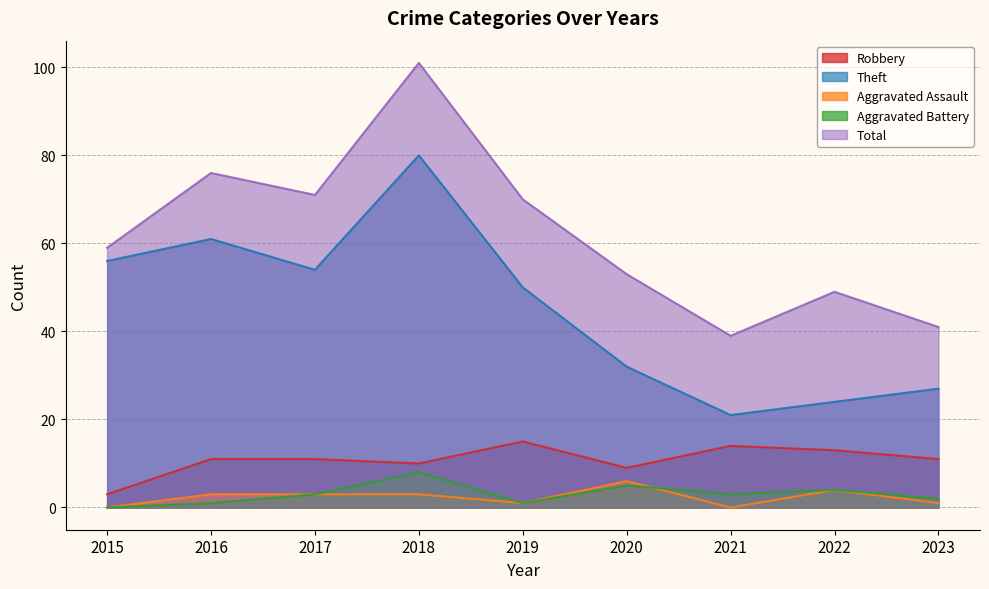

Which category has the highest value across all series?

2018